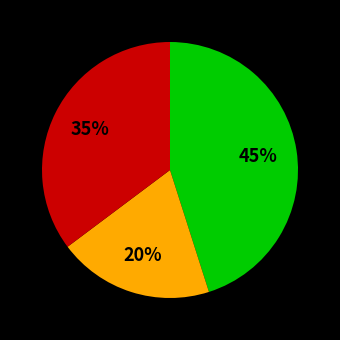

Is there a majority slice in this chart?

No